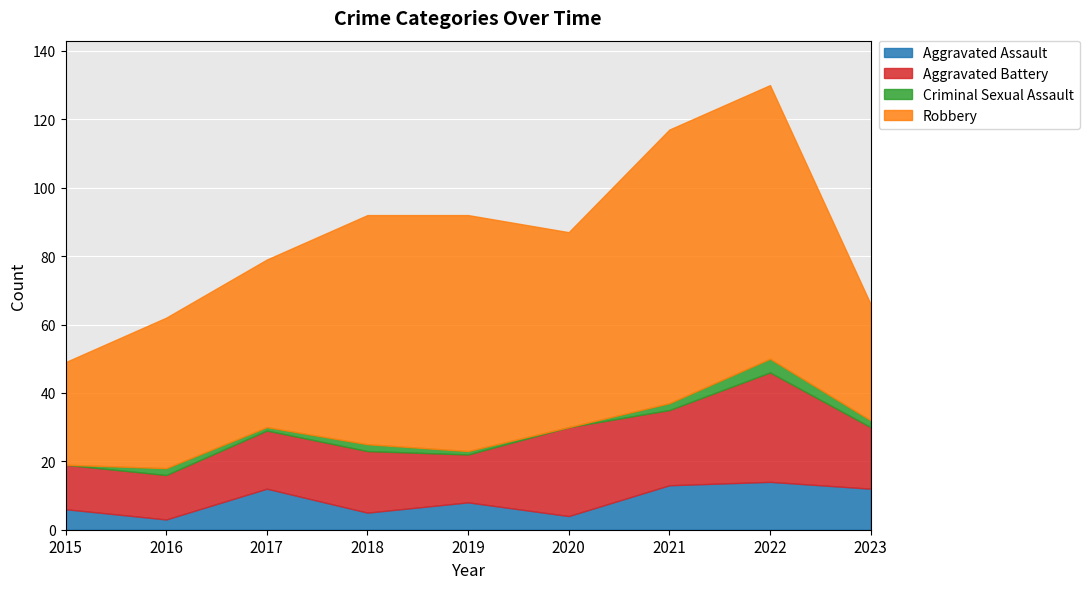

Which category has the lowest value in the Criminal Sexual Assault series?

2015